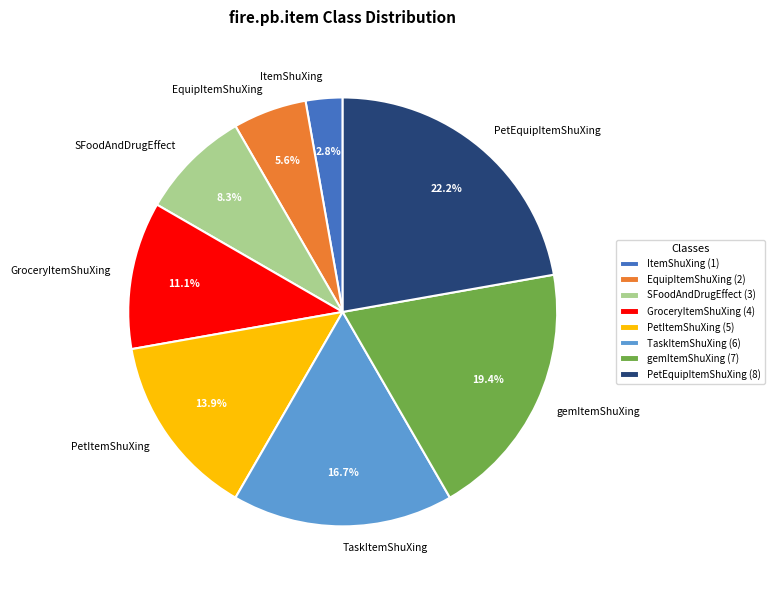

How much of the chart is everything except PetEquipItemShuXing?

77.8%